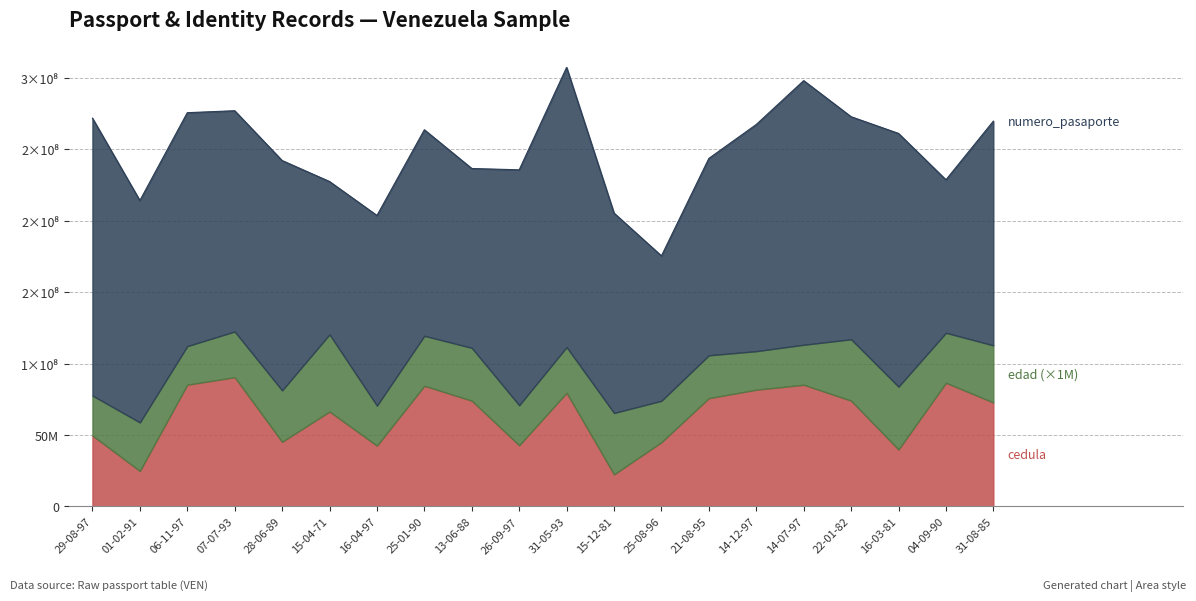

True or false: cedula and edad intersect in this chart.

False